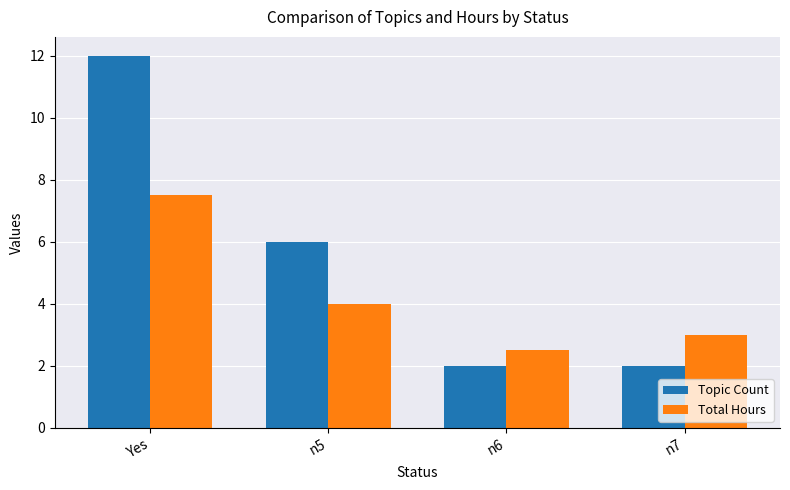

How many data points in Total Hours are less than 4?

2